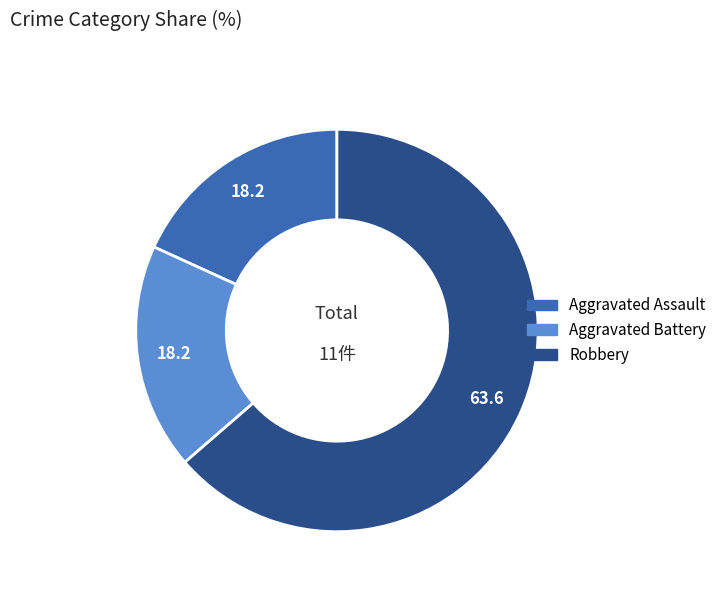

The Aggravated Battery slice represents 18% of the pie. True or false?

True